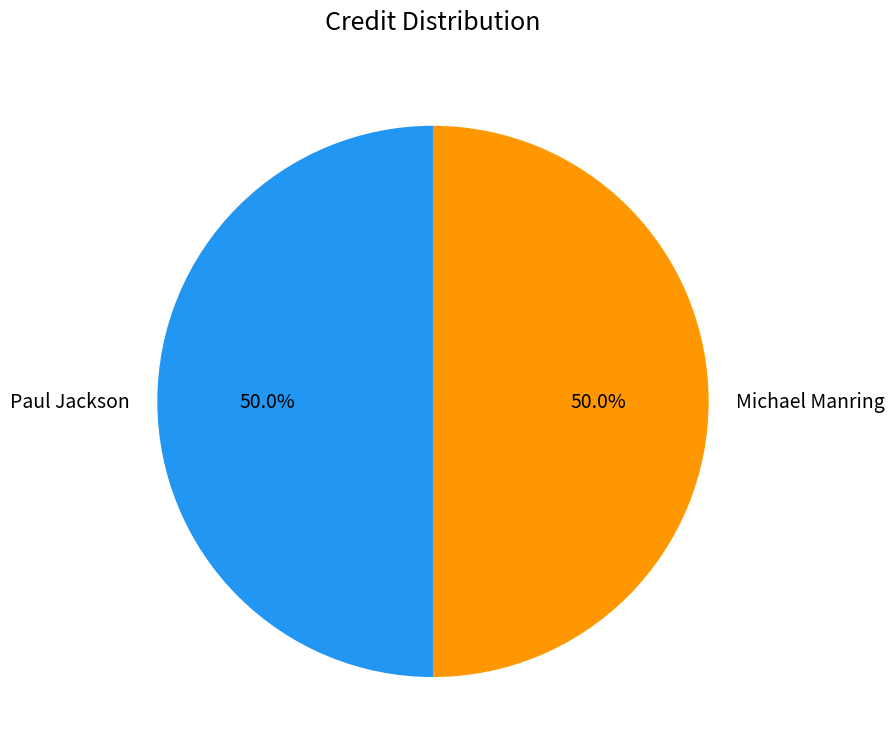

What portion of the pie excludes Paul Jackson?

50.0%